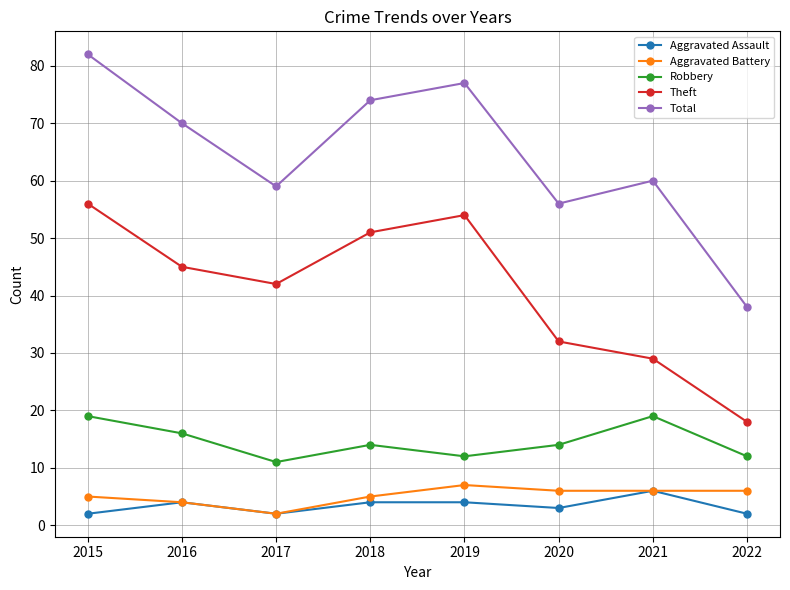

True or false: Robbery has more than 0 interior local peaks.

True